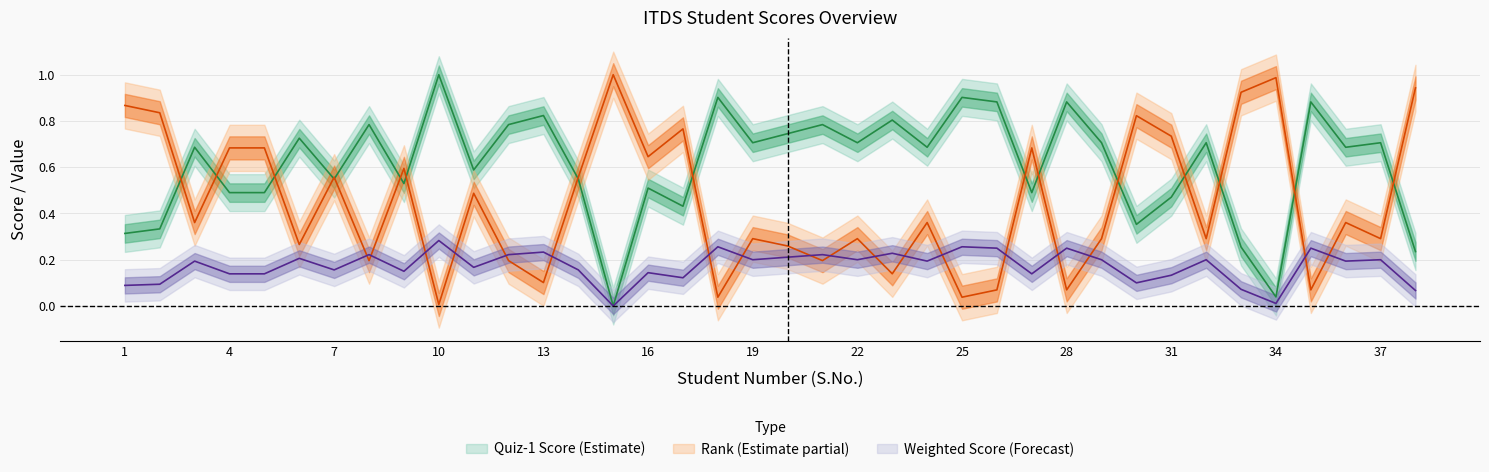

True or false: Quiz-1 Score and Total Weighted ABS Score intersect in this chart.

False